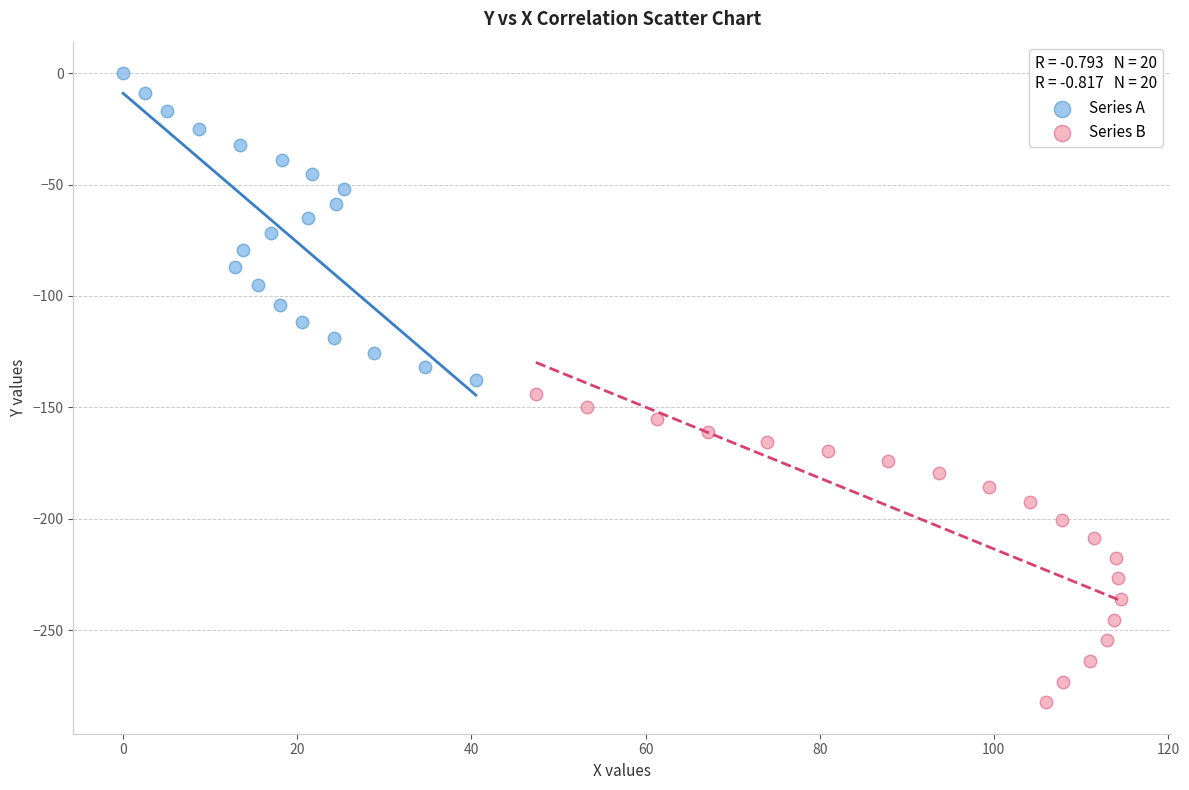

Which series has the largest Y range (max minus min)?

Series B